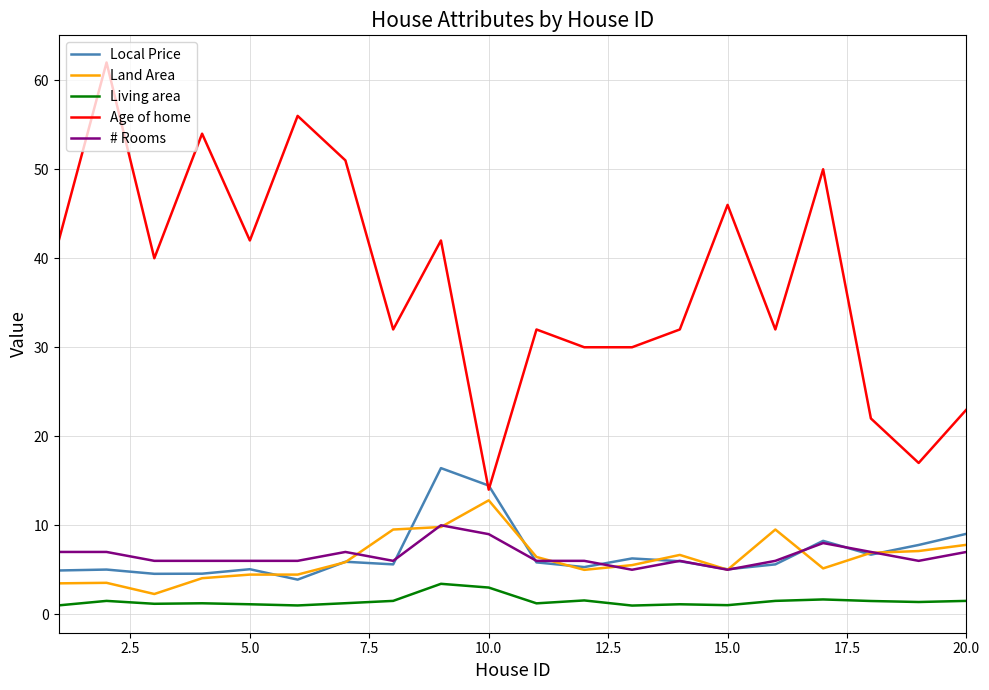

True or false: Age of home and # Rooms cross at least once.

False